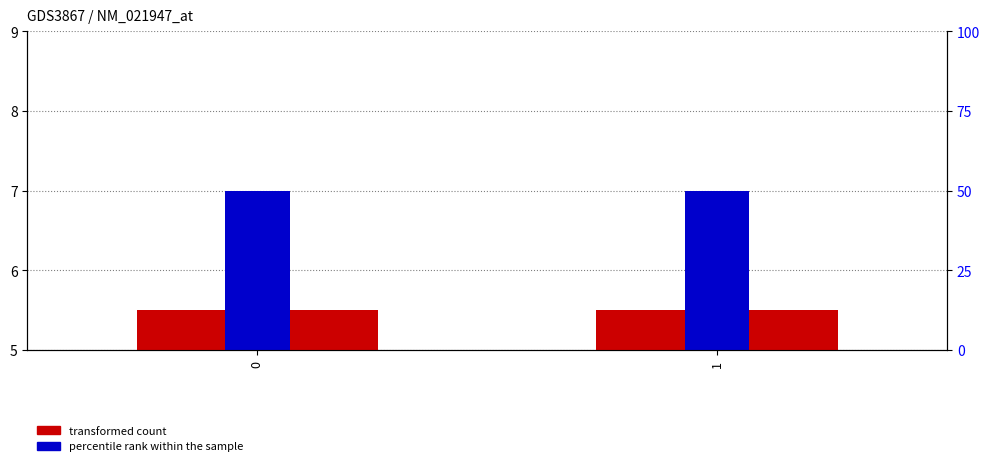

Rank the series by their average value, from highest to lowest.

percentile rank within the sample, transformed count